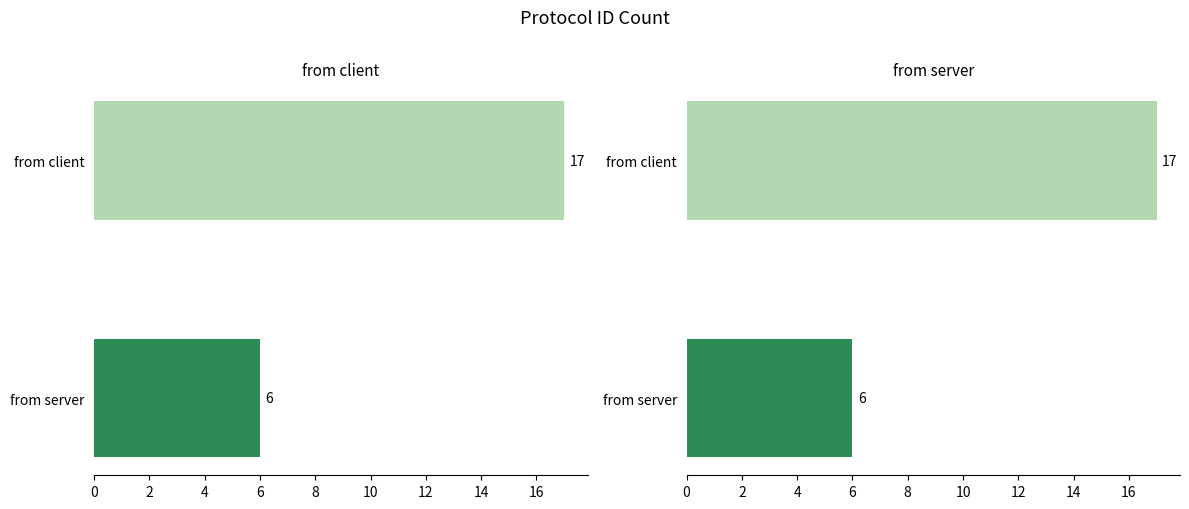

Read the from server value at from server.

6